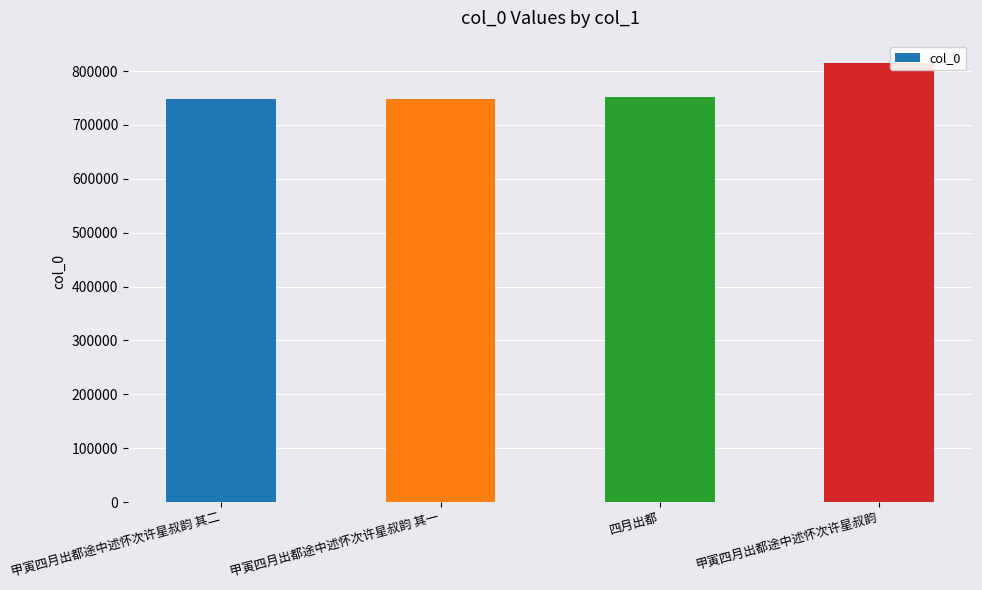

What is the smallest value displayed?

748751